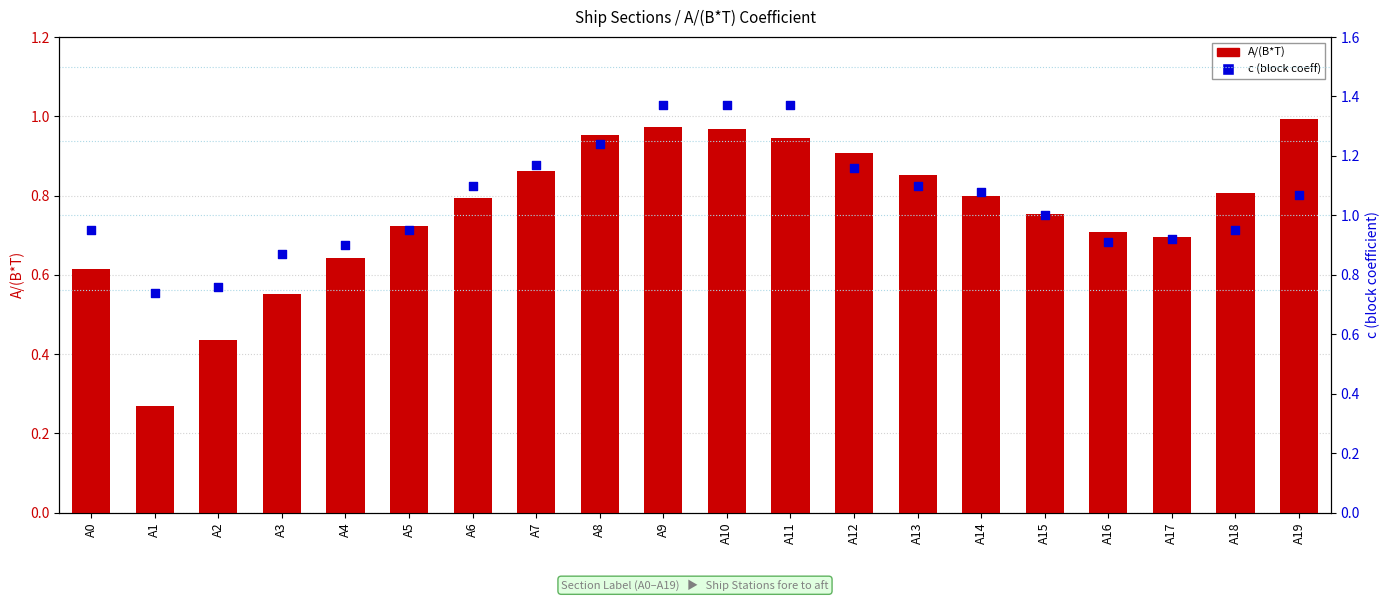

Is the value of A/(B*T) at A4 greater than the value of c (block coeff) at A17?

No